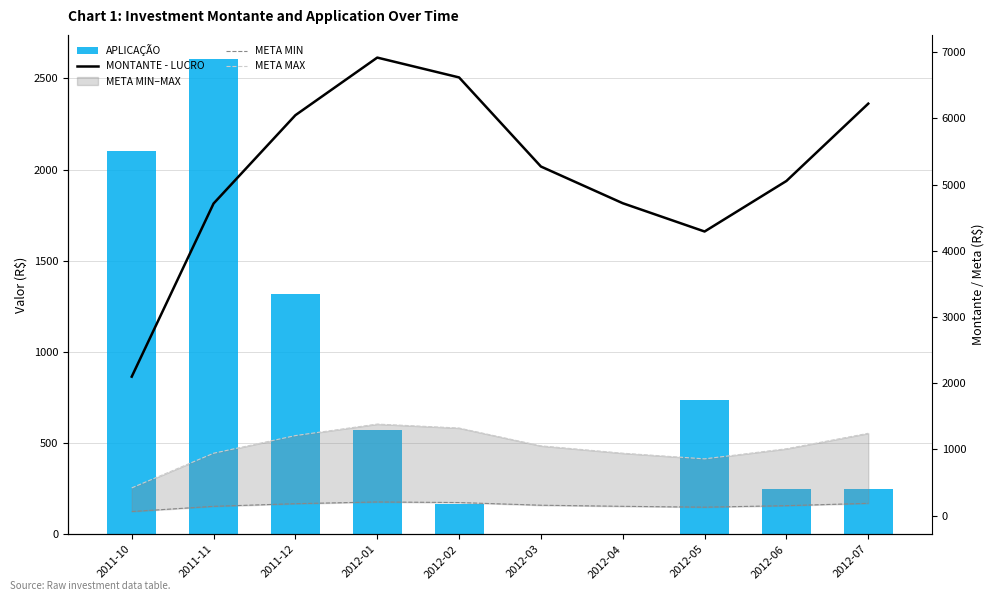

Reading right to left, list all the values displayed in this chart.

APLICAÇÃO: 2012-07=250.4	2012-06=249.4	2012-05=735.8	2012-04=0.0	2012-03=0.0	2012-02=167.0	2012-01=572.3	2011-12=1319.3	2011-11=2608.0	2011-10=2099.2
MONTANTE - LUCRO: 2012-07=6221.0	2012-06=5053.6	2012-05=4290.6	2012-04=4717.6	2012-03=5271.7	2012-02=6616.9	2012-01=6916.5	2011-12=6046.8	2011-11=4713.2	2011-10=2099.2
META MIN: 2012-07=186.6	2012-06=151.6	2012-05=128.7	2012-04=141.5	2012-03=158.2	2012-02=198.5	2012-01=207.5	2011-12=181.4	2011-11=141.4	2011-10=63.0
META MAX: 2012-07=1244.2	2012-06=1010.7	2012-05=858.1	2012-04=943.5	2012-03=1054.3	2012-02=1323.4	2012-01=1383.3	2011-12=1209.3	2011-11=942.6	2011-10=419.8